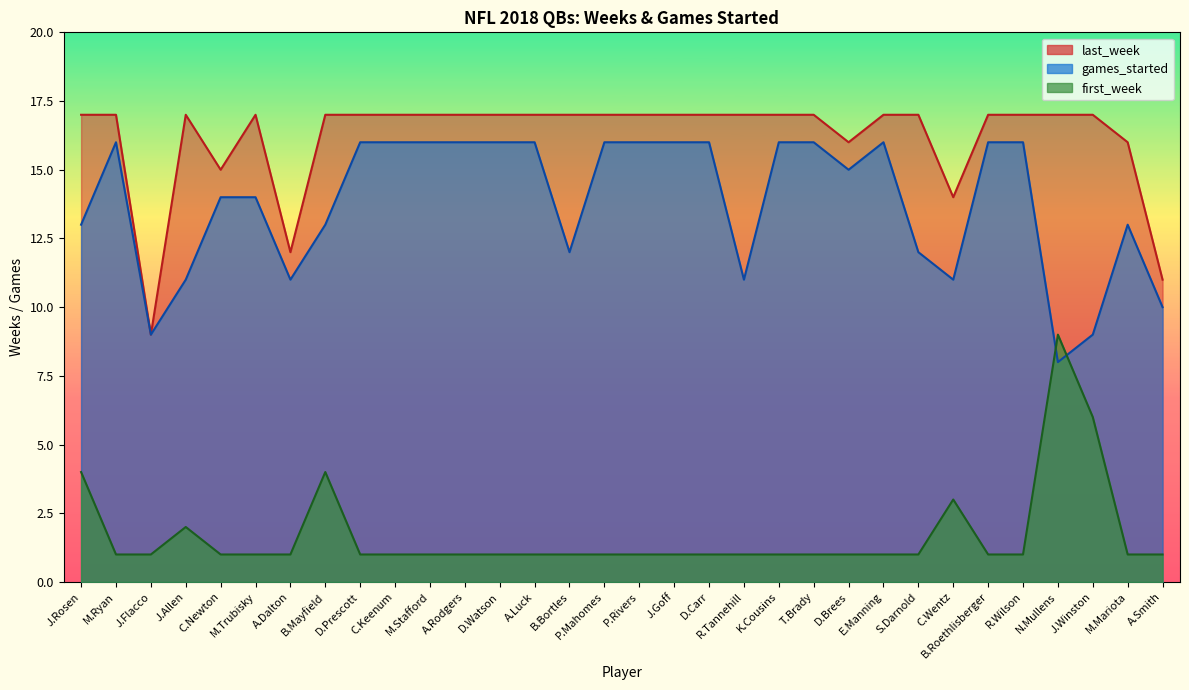

What is the lowest value of the last_week series?

9